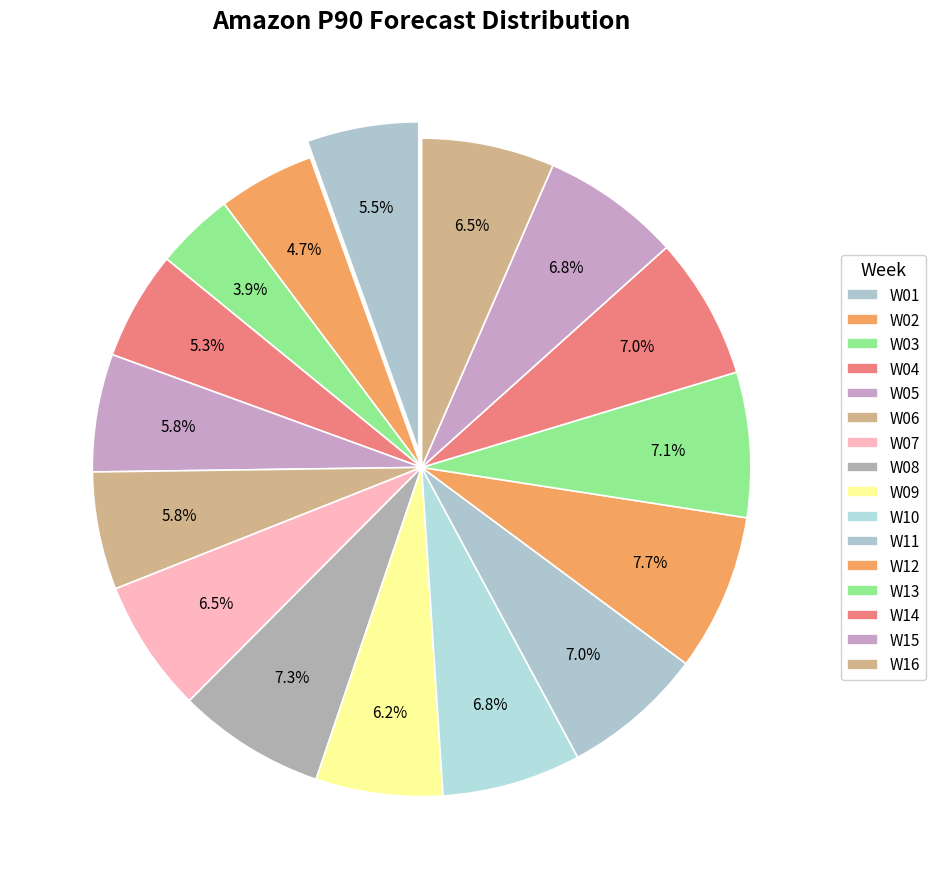

What is the total percentage of W15 and W16?

13.4%